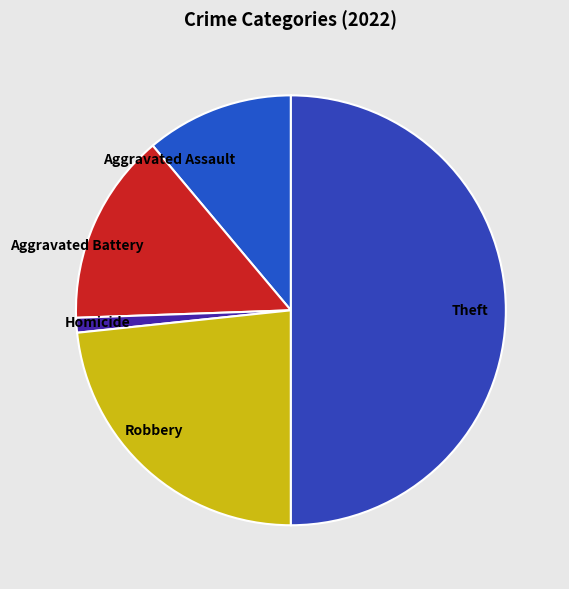

Which has a higher value, Aggravated Battery or Robbery?

Robbery